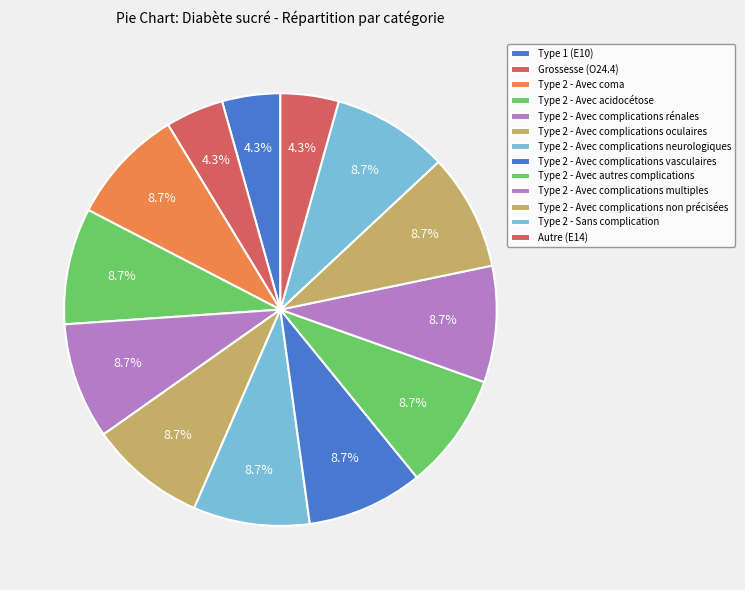

Which slice is the smallest?

Diabète sucré de type 1